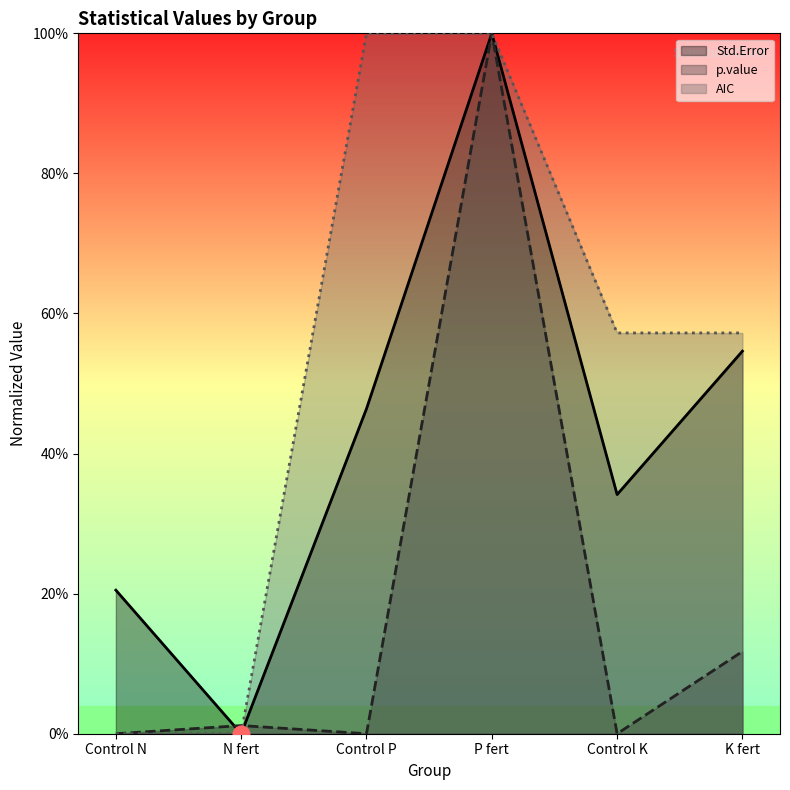

Reading left to right, what are all the values shown in this chart?

Std.Error: 0.2	0.0	0.5	1.0	0.3	0.5
p.value: 0.0	0.0	0.0	1.0	0.0	0.1
AIC: 0.0	0.0	1.0	1.0	0.6	0.6